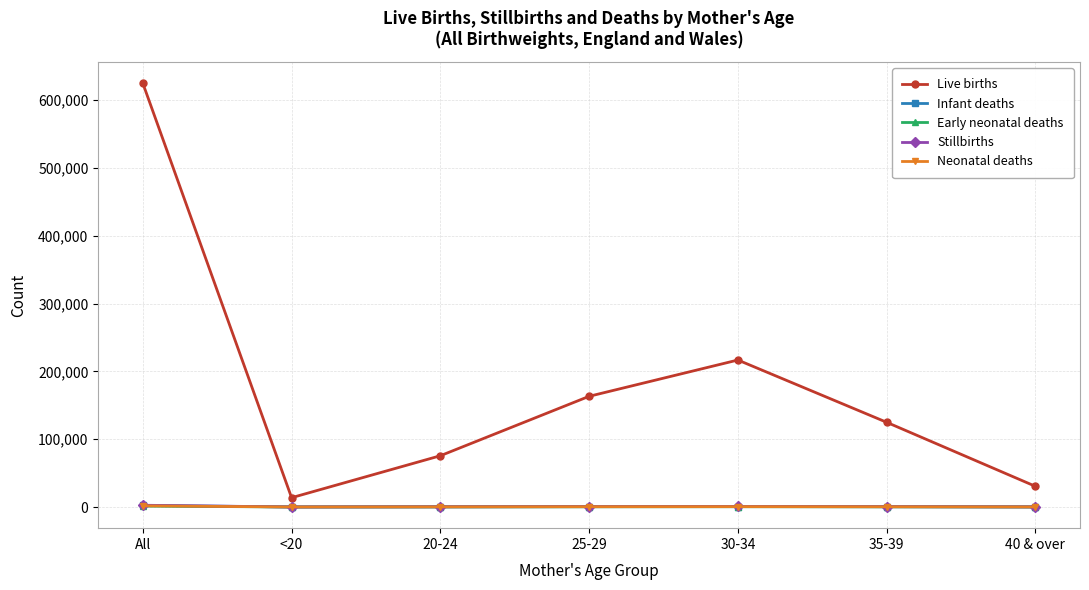

How many categories are shown in the chart?

7